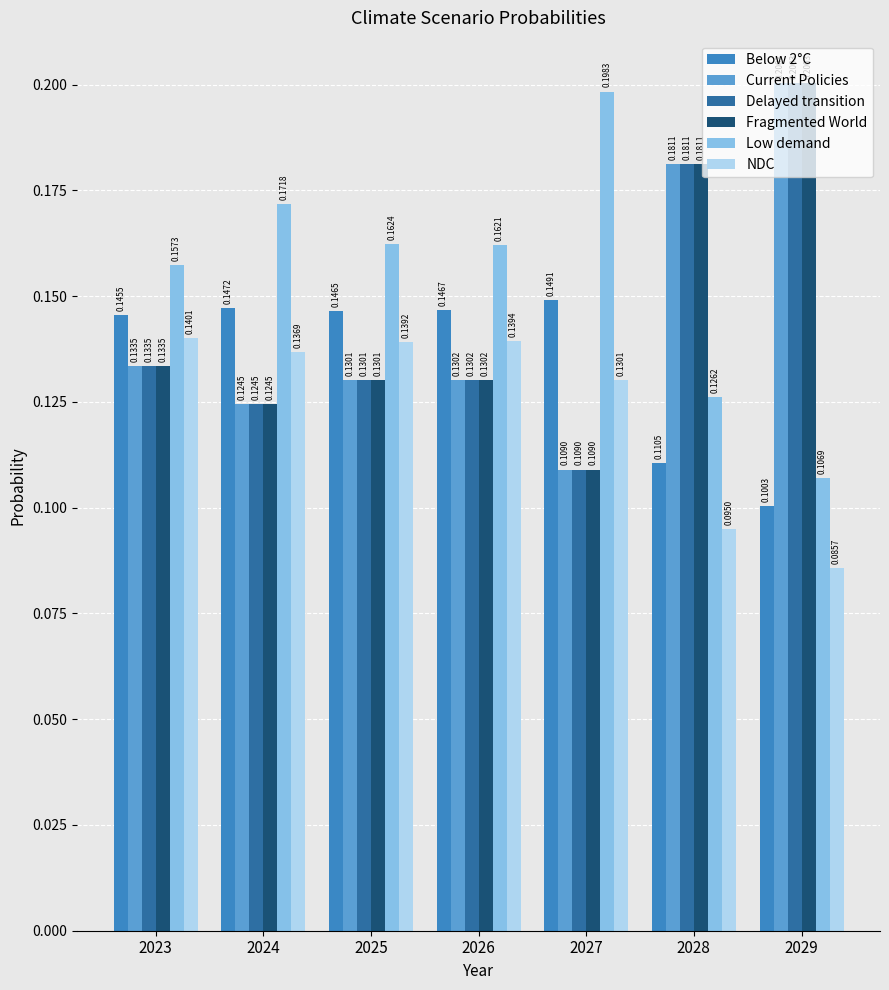

Rank the categories by Fragmented World value from highest to lowest.

2029, 2028, 2023, 2026, 2025, 2024, 2027